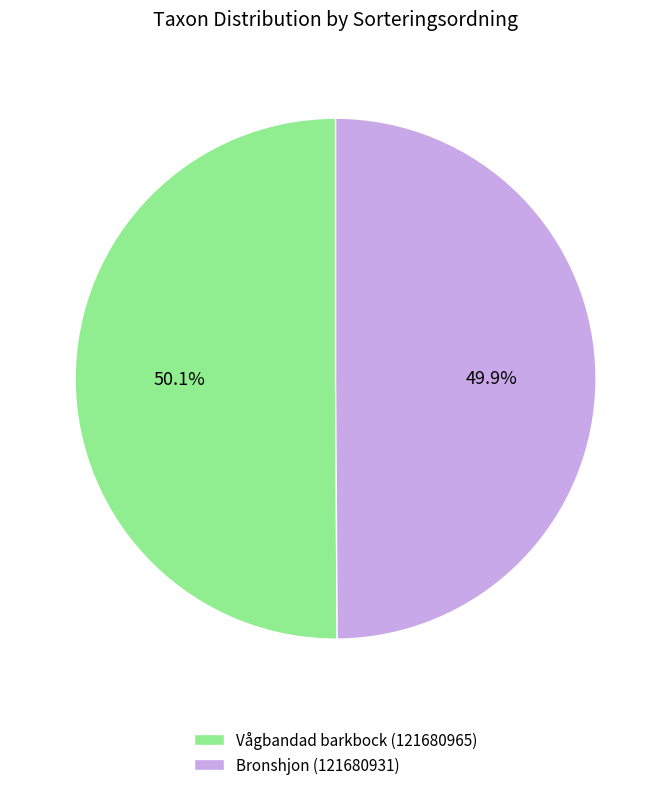

What is the ratio of the value at Bronshjon (121680931) to the value at Vågbandad barkbock (121680965)?

1.0